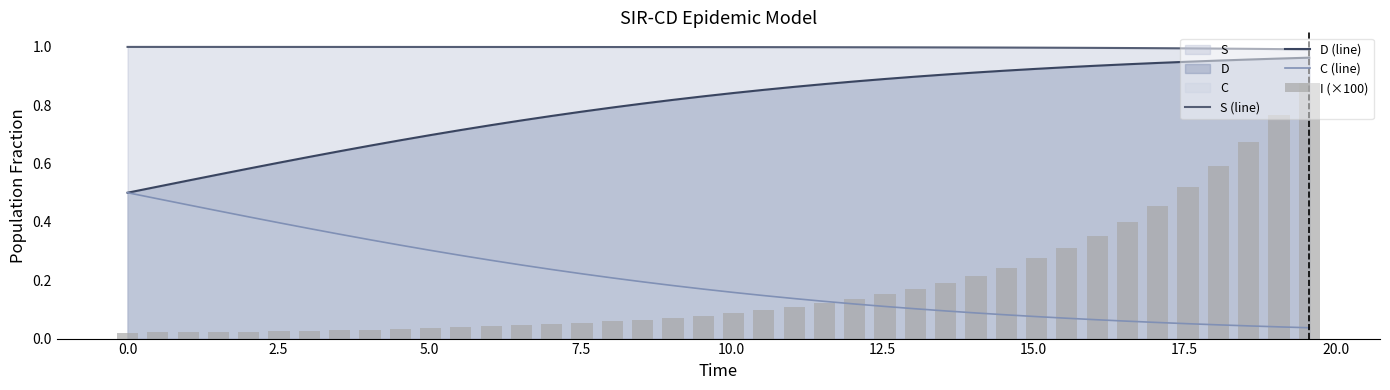

What is the greatest value displayed?

1.0